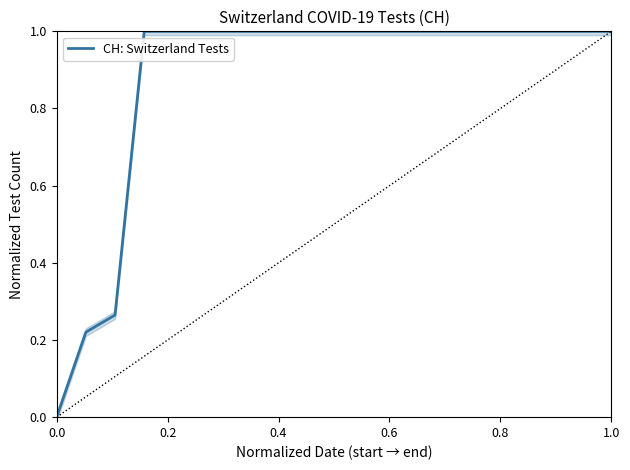

Is this an area chart (filled region under the line)?

No